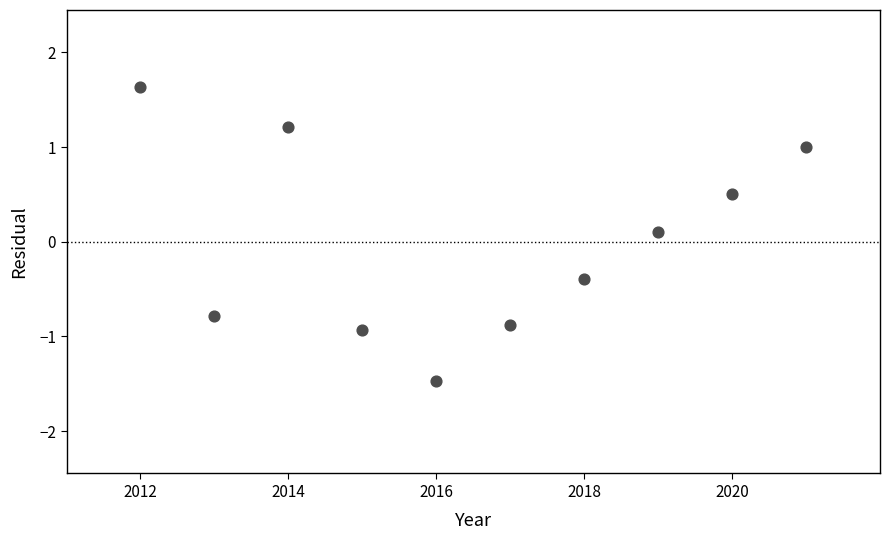

What is the average X value?

2016.5